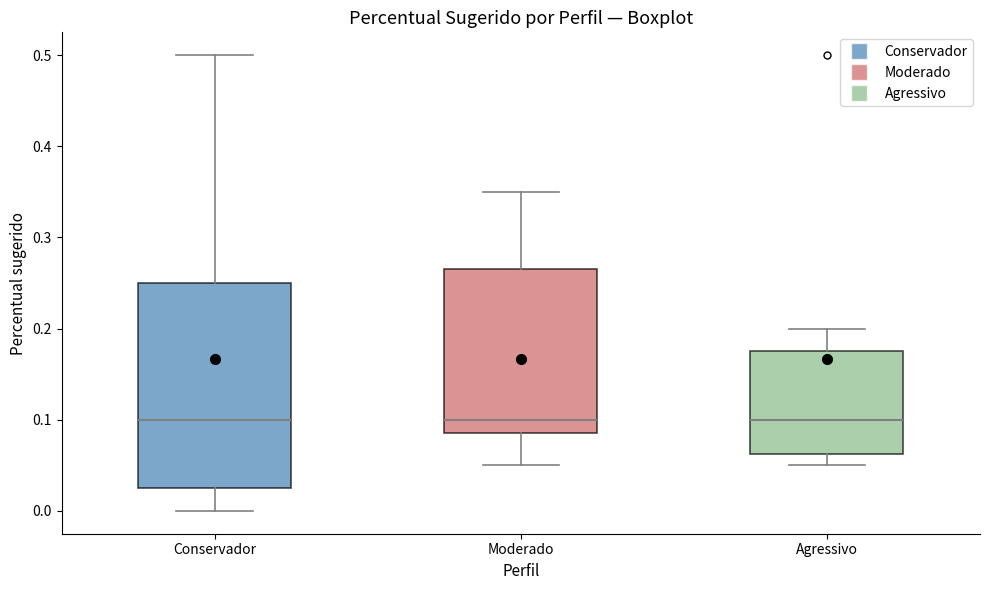

Reading left to right, read every box against the y-axis: the position of its median line, the range the box covers, and the ends of its whiskers. The values are not printed on the chart, so give them approximately, as read against the axis.

Conservador: median 0.10, box 0.03 to 0.25, whiskers 0.00 to 0.50
Moderado: median 0.10, box 0.09 to 0.27, whiskers 0.05 to 0.35
Agressivo: median 0.10, box 0.06 to 0.18, whiskers 0.05 to 0.20